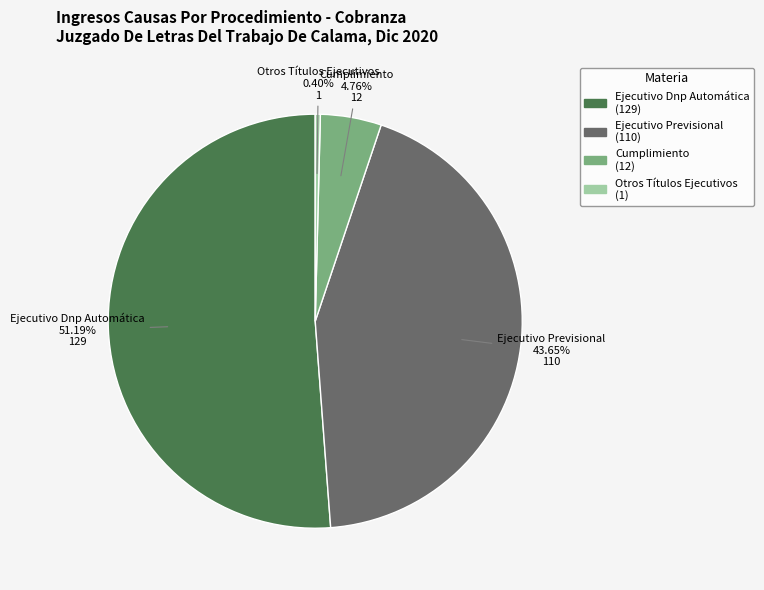

Which slice is the largest?

Ejecutivo Dnp Automática